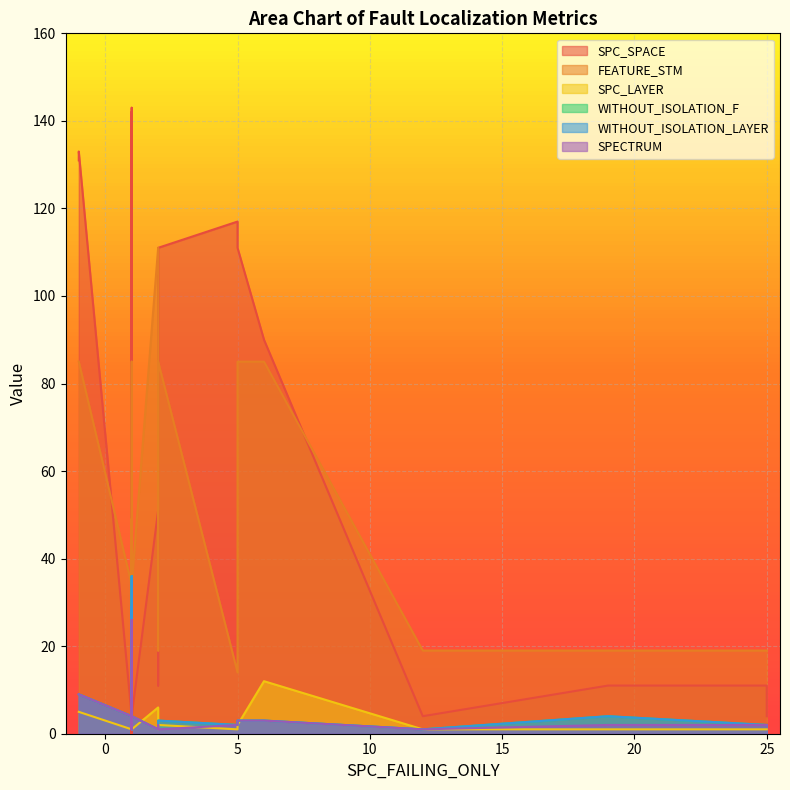

How many times do SPC_LAYER and WITHOUT_ISOLATION_LAYER cross each other?

5